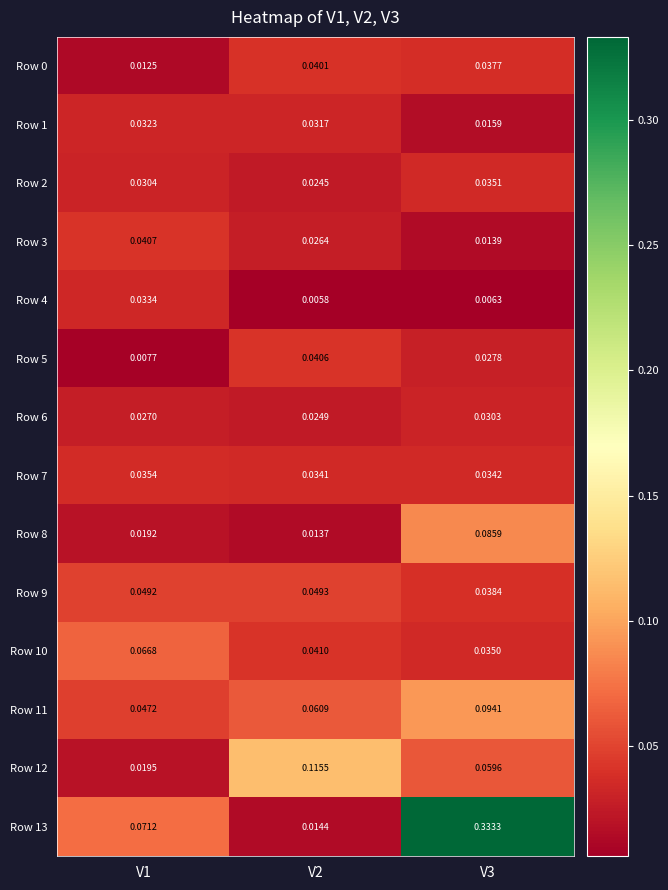

Is the value of Row 4 at V1 greater than the value of Row 2 at V1?

Yes